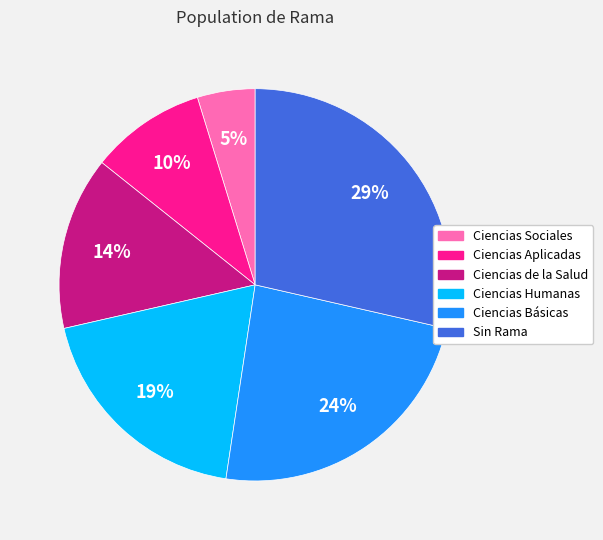

Is there any slice that represents more than half of the pie?

No